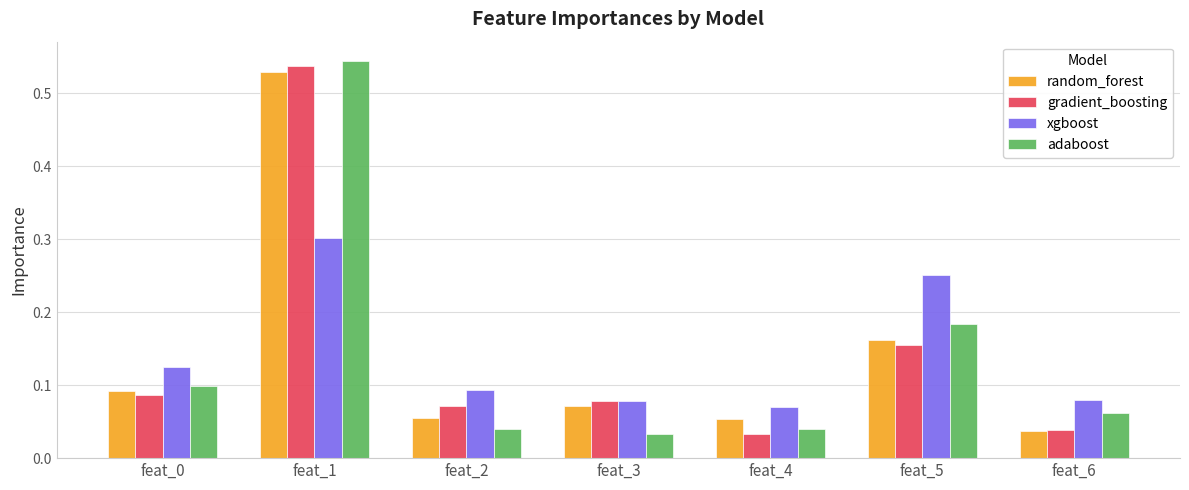

What is the sum of the xgboost values at feat_6 and feat_1?

0.4